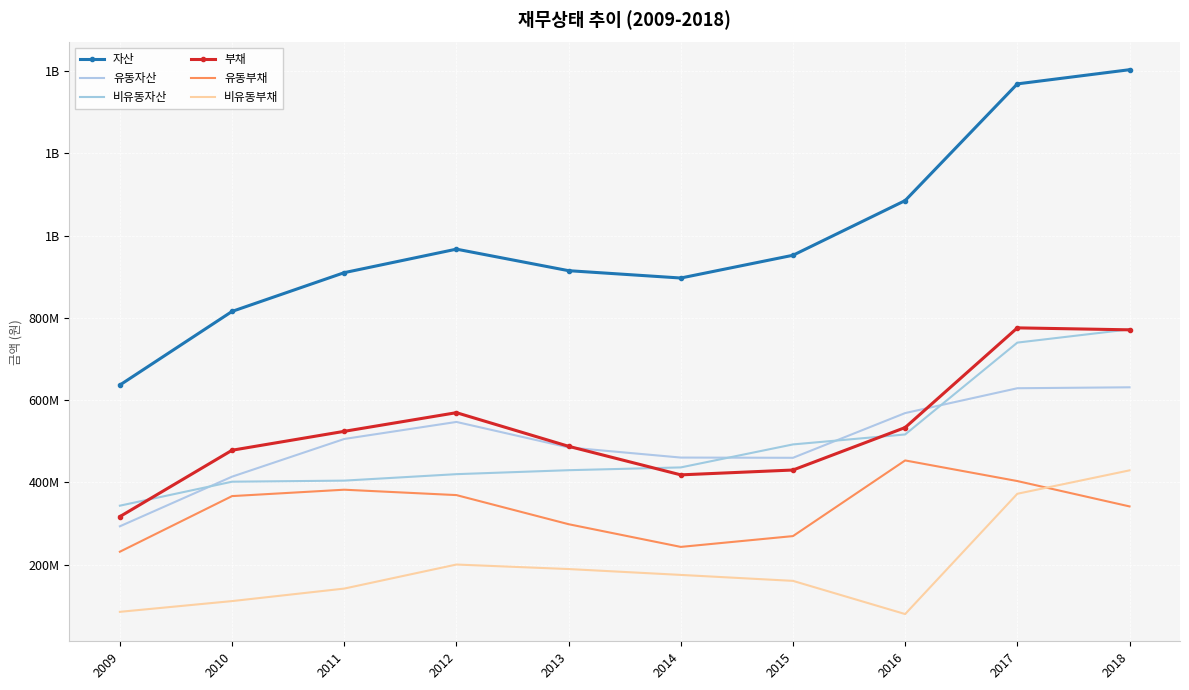

The 유동자산 series shows 505709172 at 2011. True or false?

True